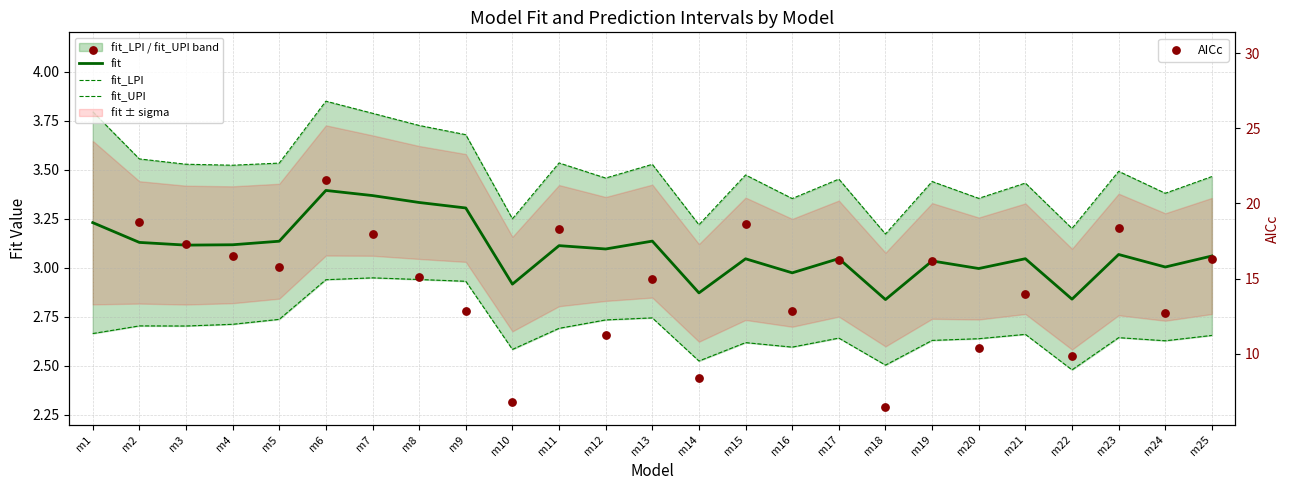

What is the total value across all series at m24?

21.7